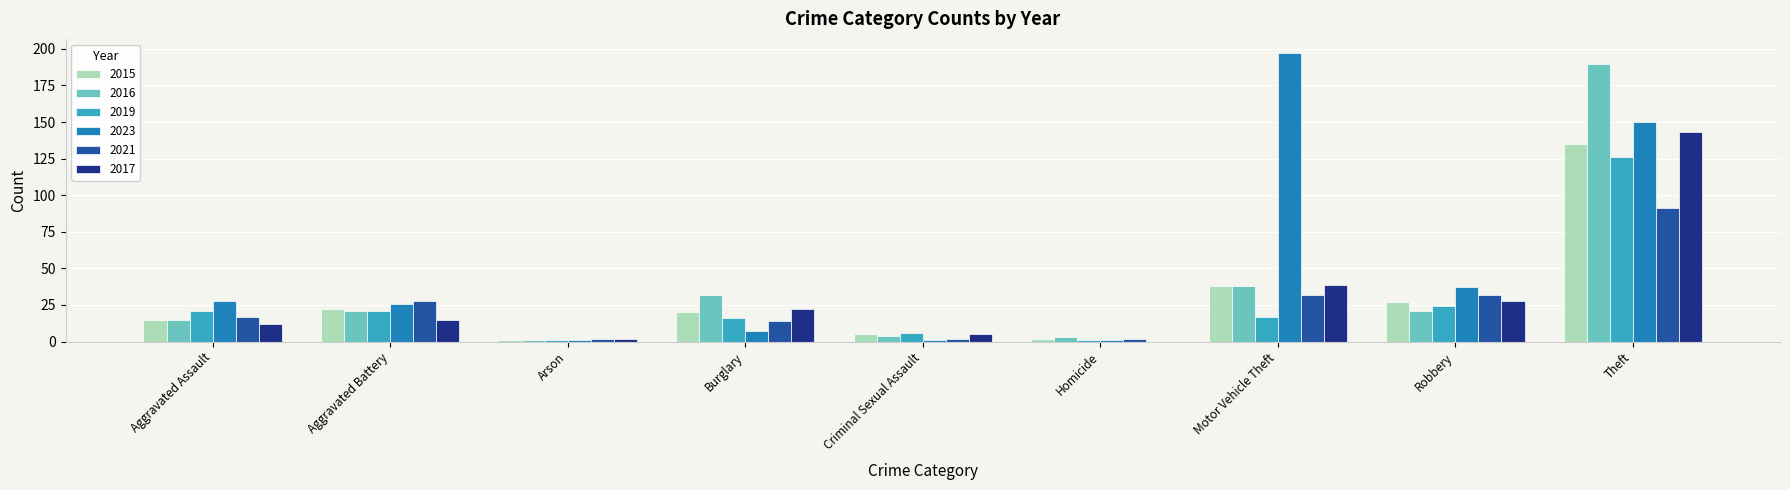

What is the sum of the 2019 values at Homicide and Motor Vehicle Theft?

18